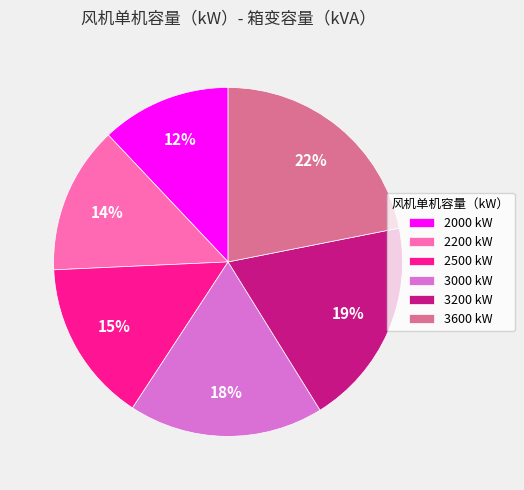

The 2200 slice represents 14% of the pie. True or false?

True